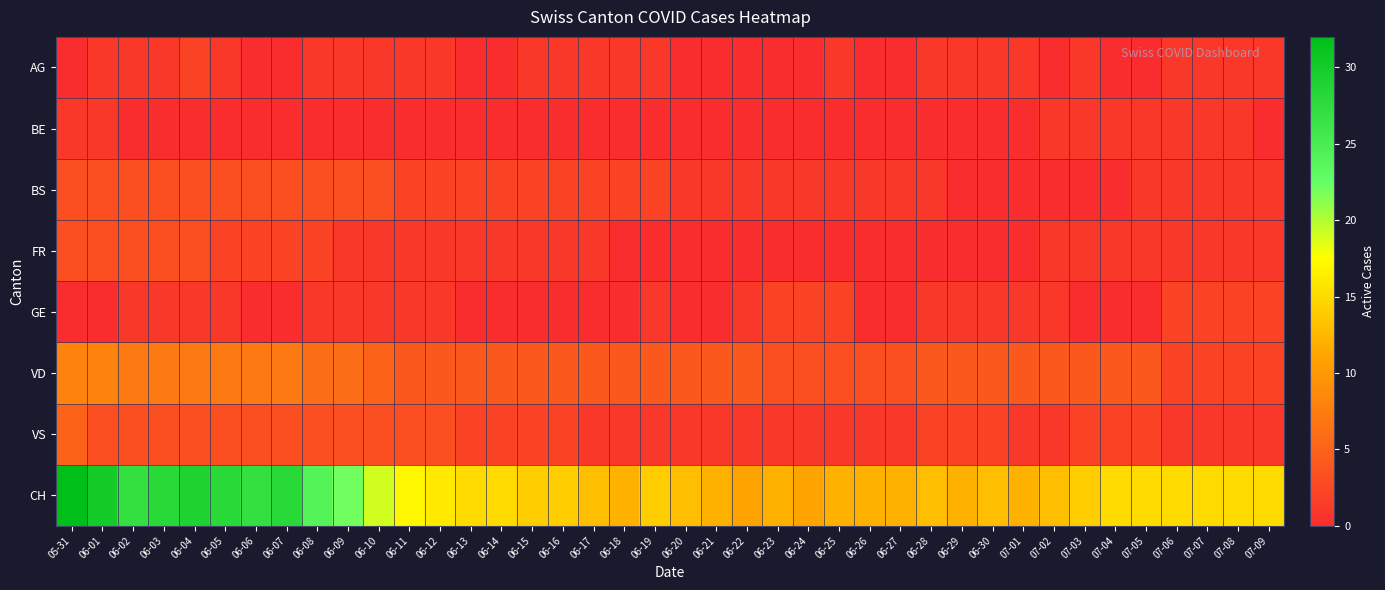

Which has a higher value, 06-06 or 06-01?

06-01